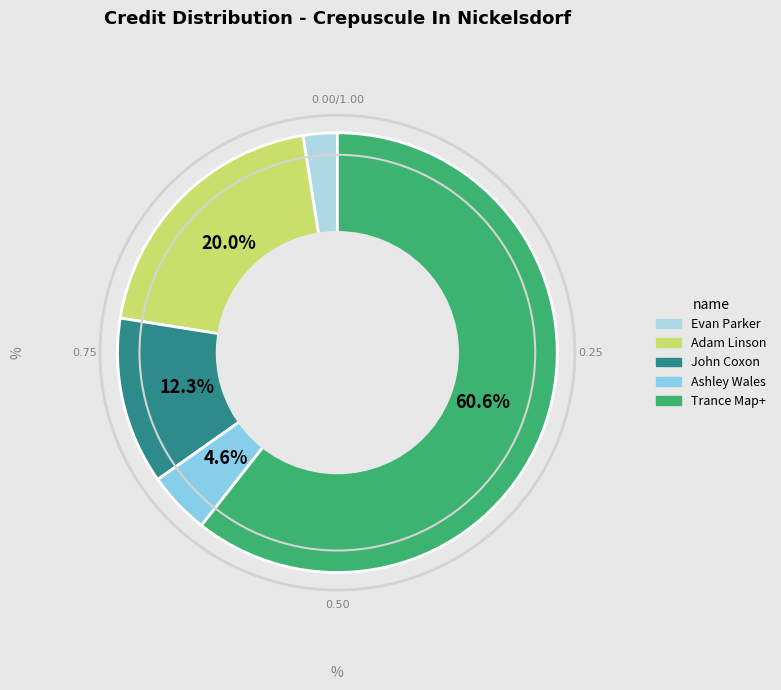

How much of the chart is everything except Trance Map+?

39.4%